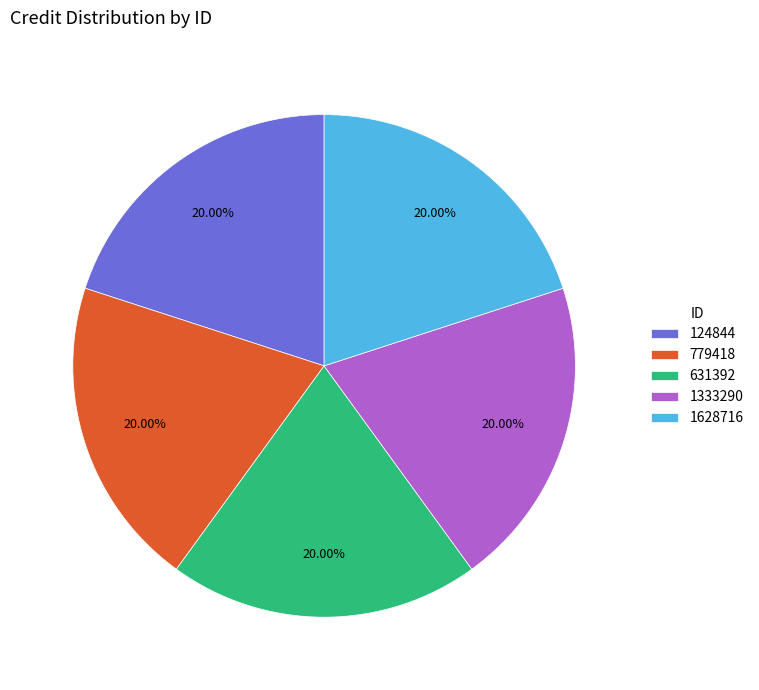

Does 1333290 represent more than half of the total?

No